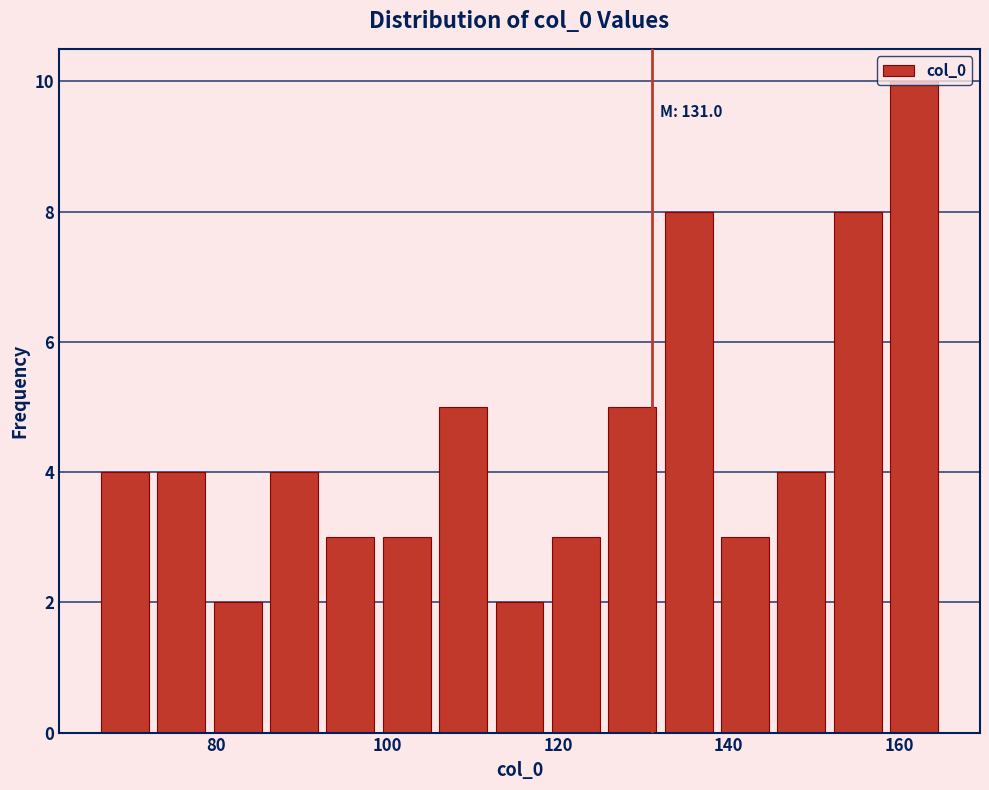

Read against the x-axis, roughly where is the centre of the tallest bar?

162